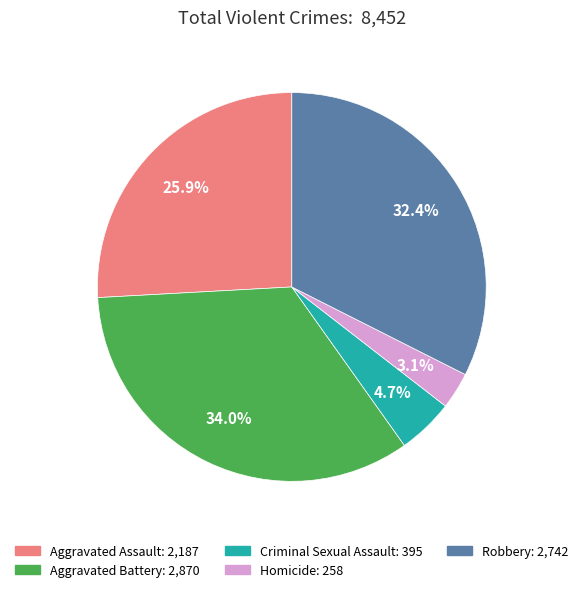

Count the number of slices in the pie.

5